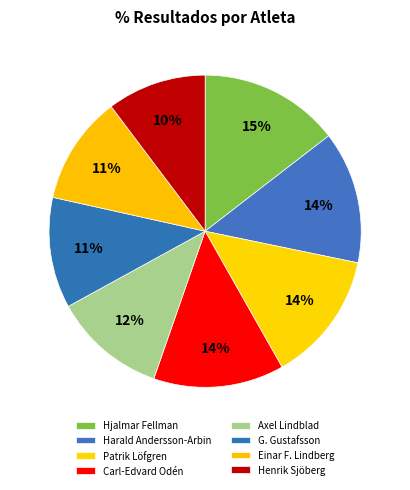

Is there any slice that represents more than half of the pie?

No